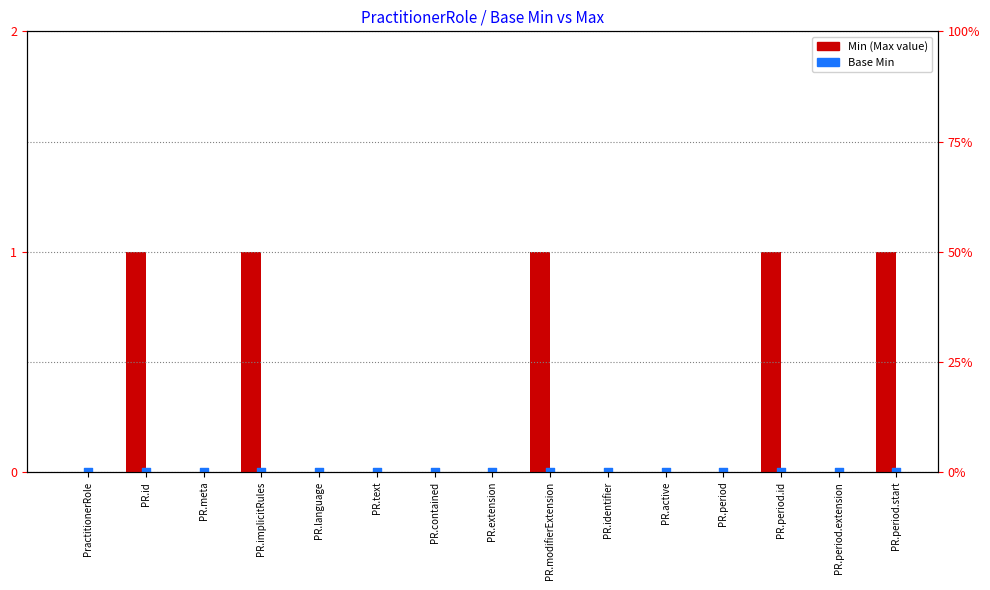

At which category is the sum across all series the highest?

PR.id